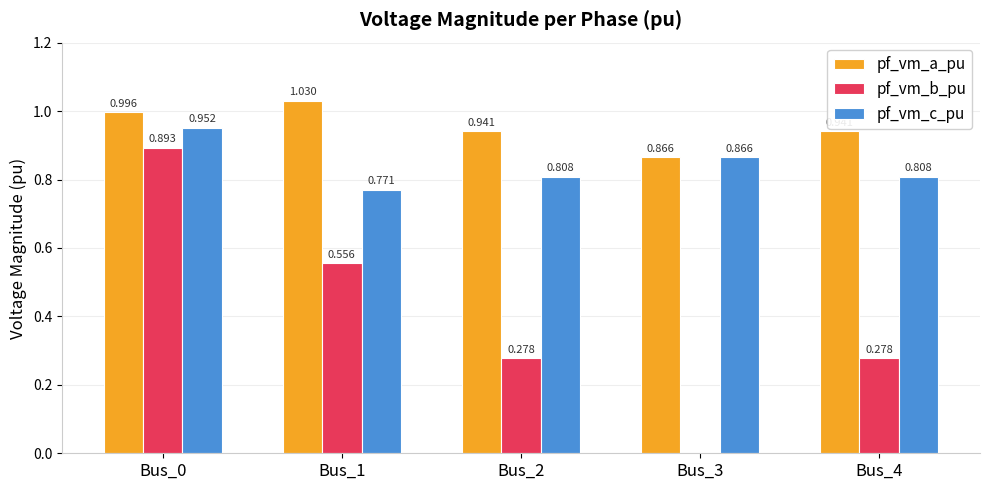

Is the value of pf_vm_c_pu at Bus_4 greater than the value of pf_vm_b_pu at Bus_1?

Yes